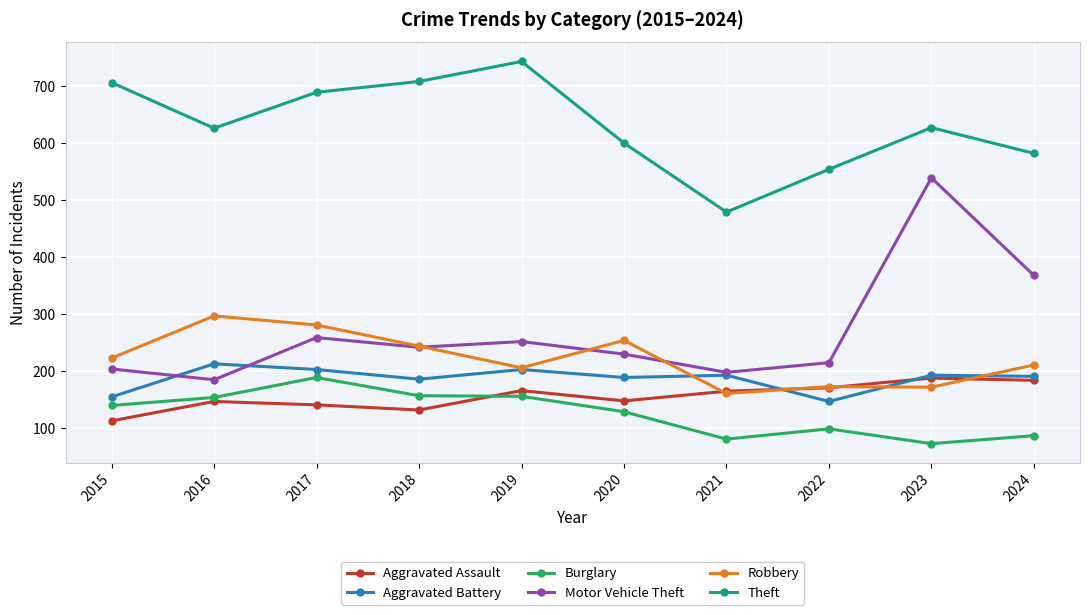

Which series has the widest spread of values?

Motor Vehicle Theft